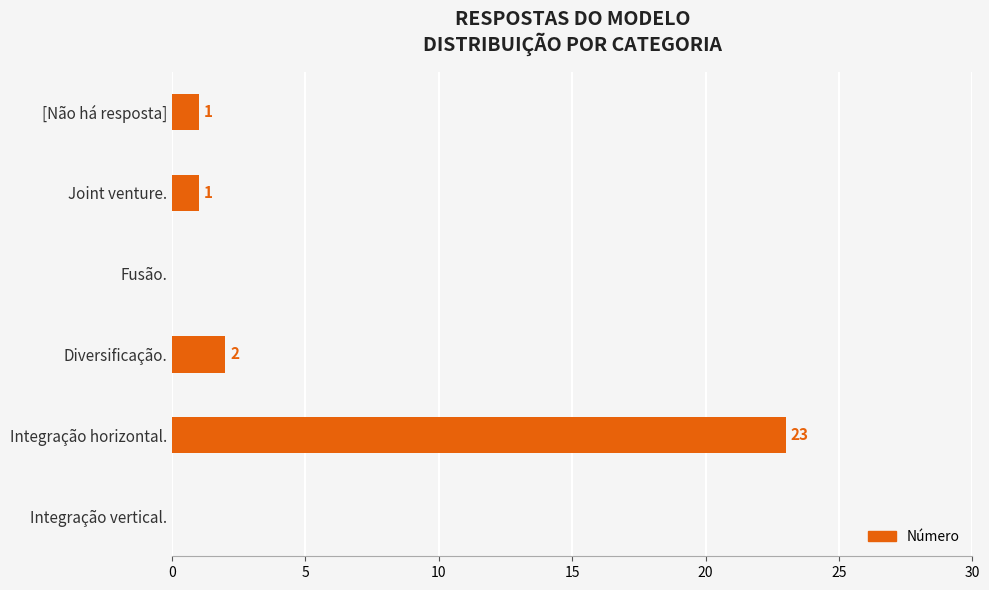

How many values are above zero?

4